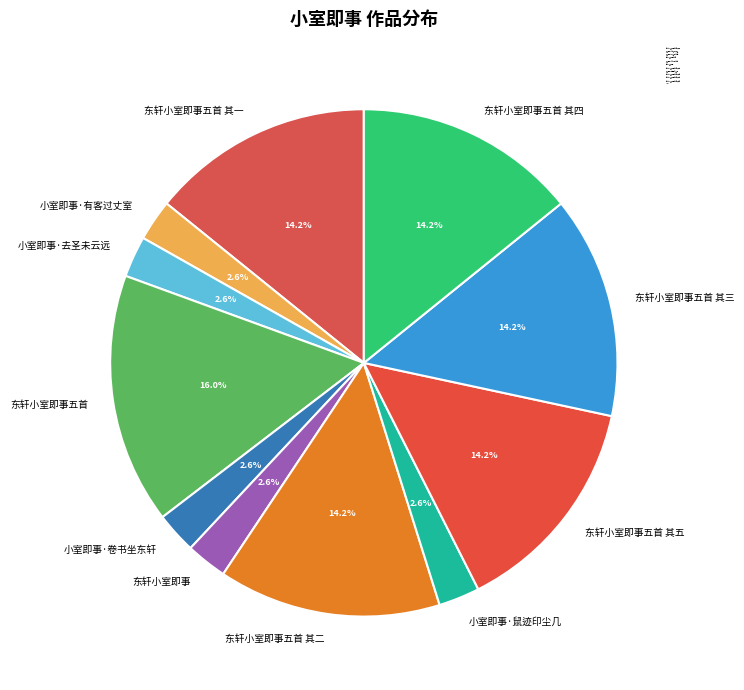

Which slice is the largest?

东轩小室即事五首